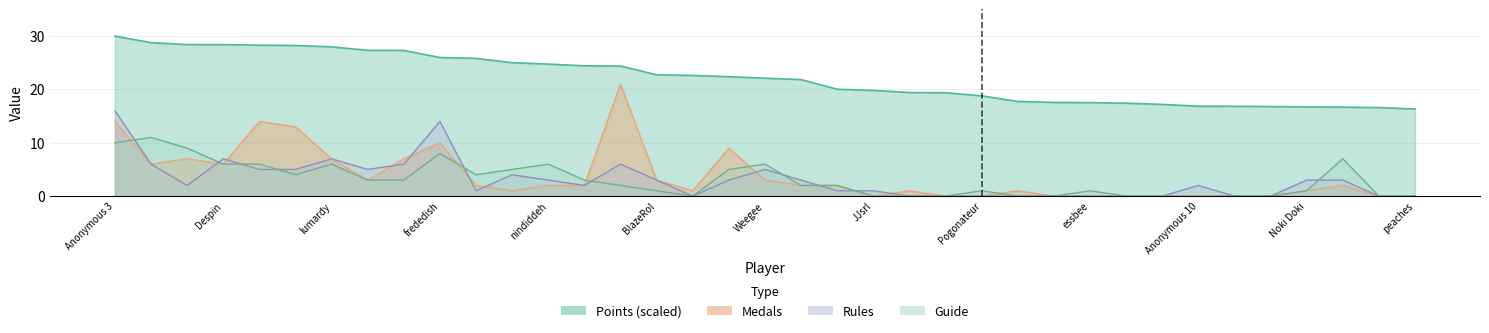

True or false: Guide and Points intersect in this chart.

False